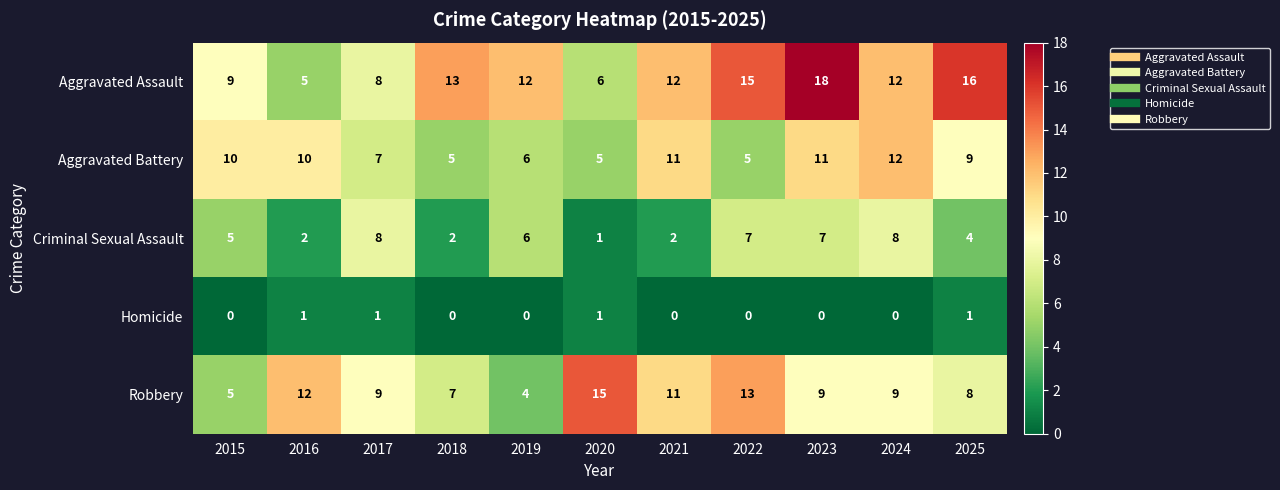

What is the average value of the Aggravated Battery series?

8